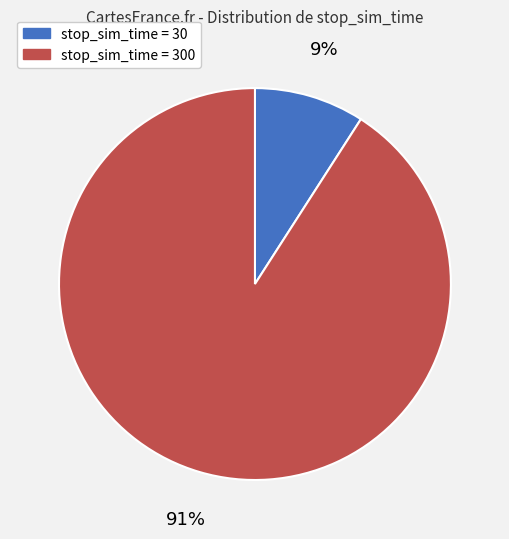

How many segments does this pie chart have?

2